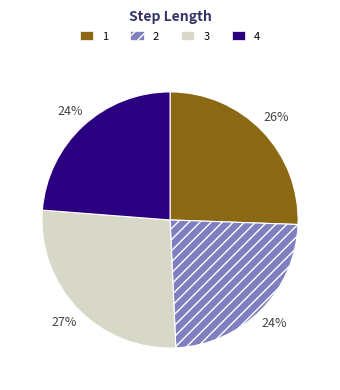

What is the largest slice in the pie chart?

3